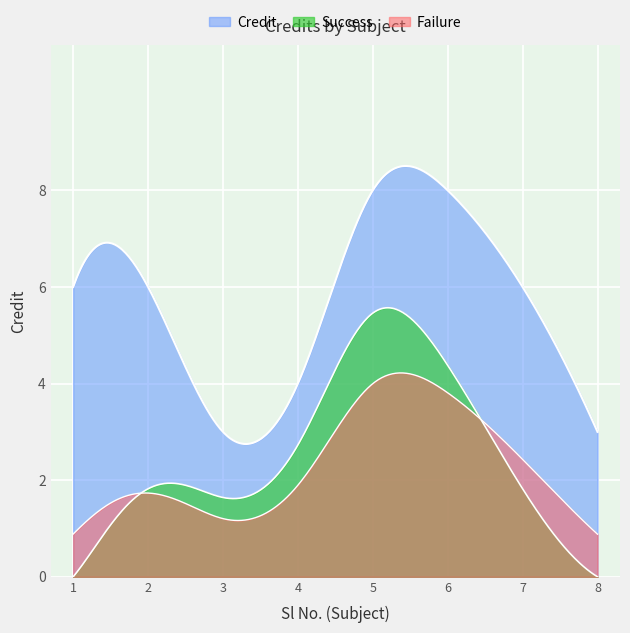

Count the number of categories in the chart.

300